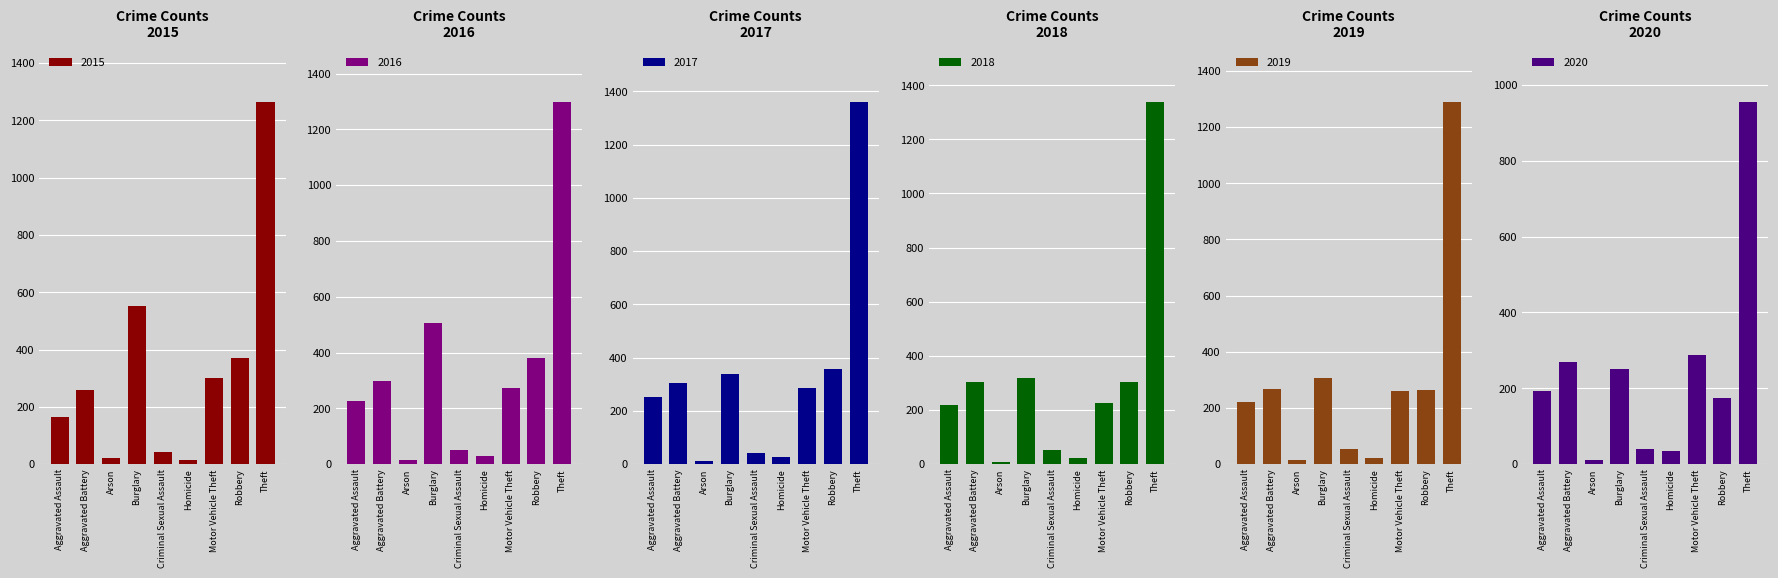

Is the value of 2017 at Aggravated Assault greater than the value of 2018 at Motor Vehicle Theft?

Yes